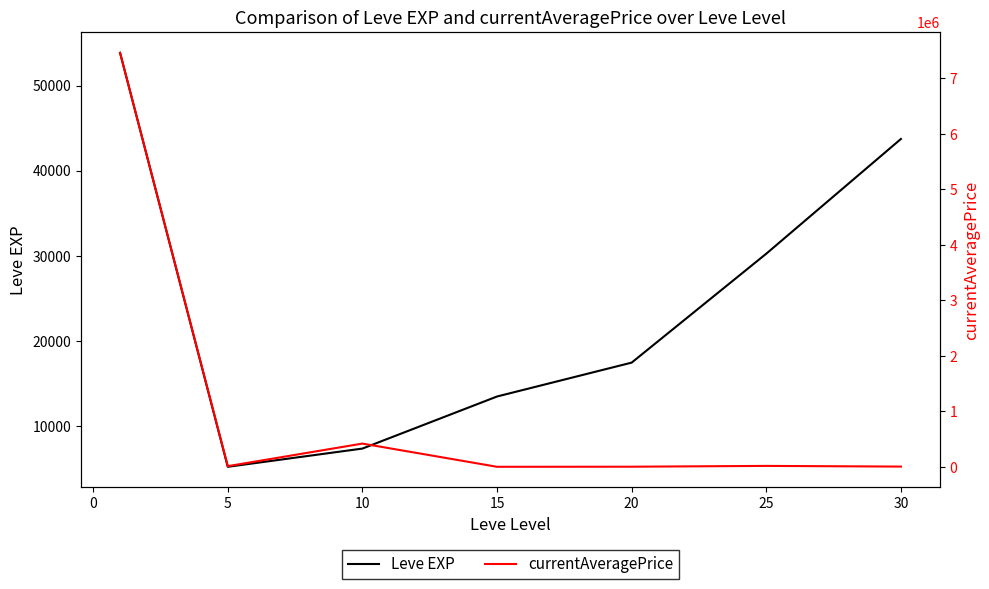

Rank the series by their average value, from lowest to highest.

Leve EXP, currentAveragePrice